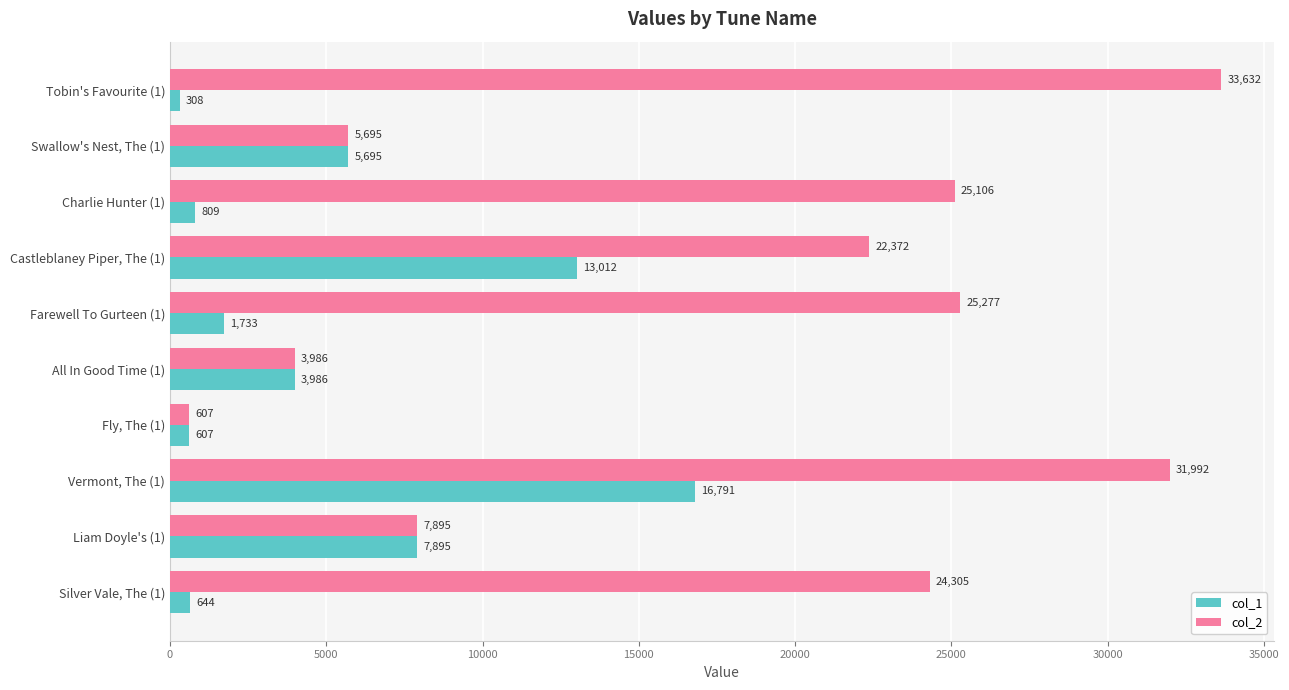

What is the difference between the maximum and second lowest values in the col_1 series?

16184